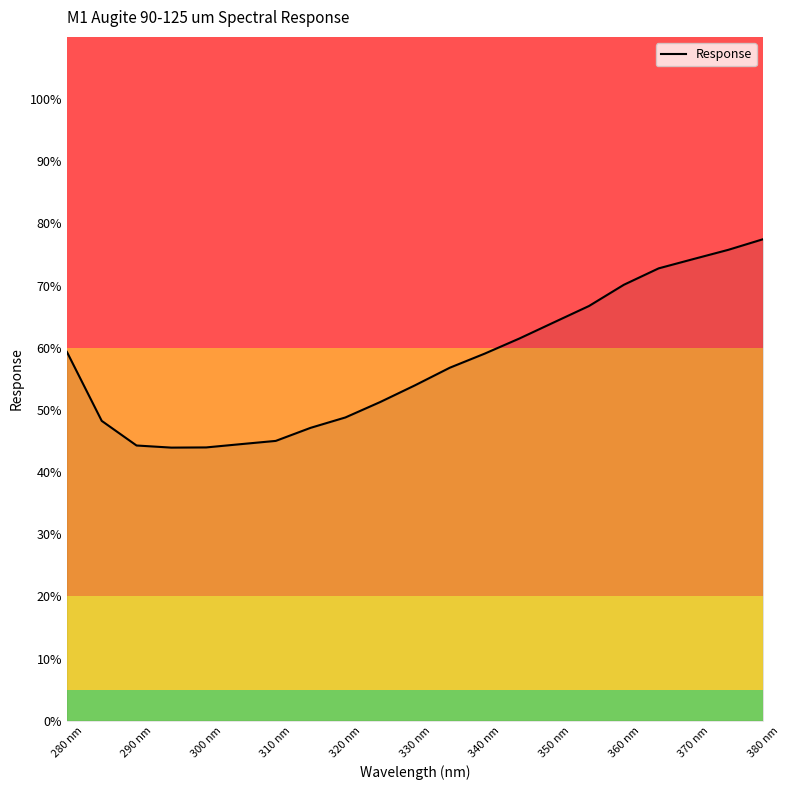

What is the greatest value displayed?

77.5